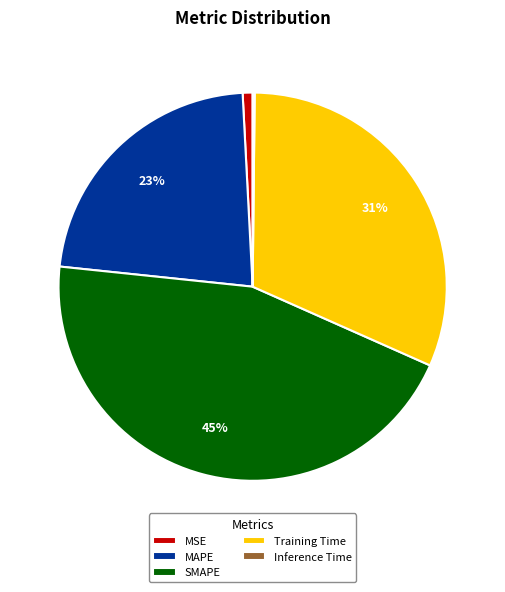

To the nearest percent, what is the difference between the largest and smallest slice percentages?

45%